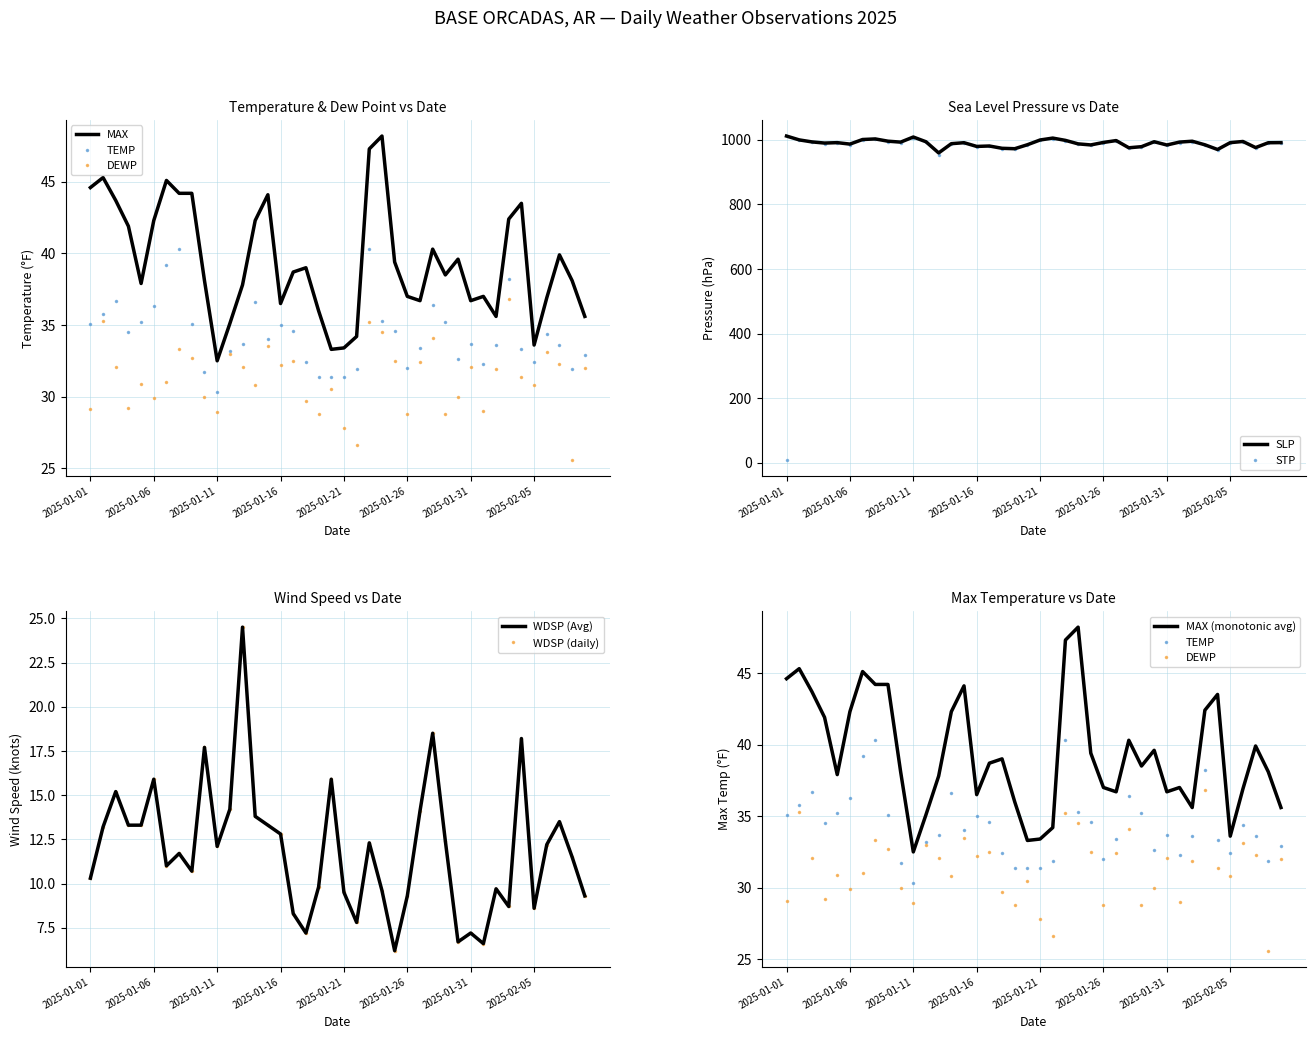

True or false: DEWP has more than 2 points higher than both neighbors.

True